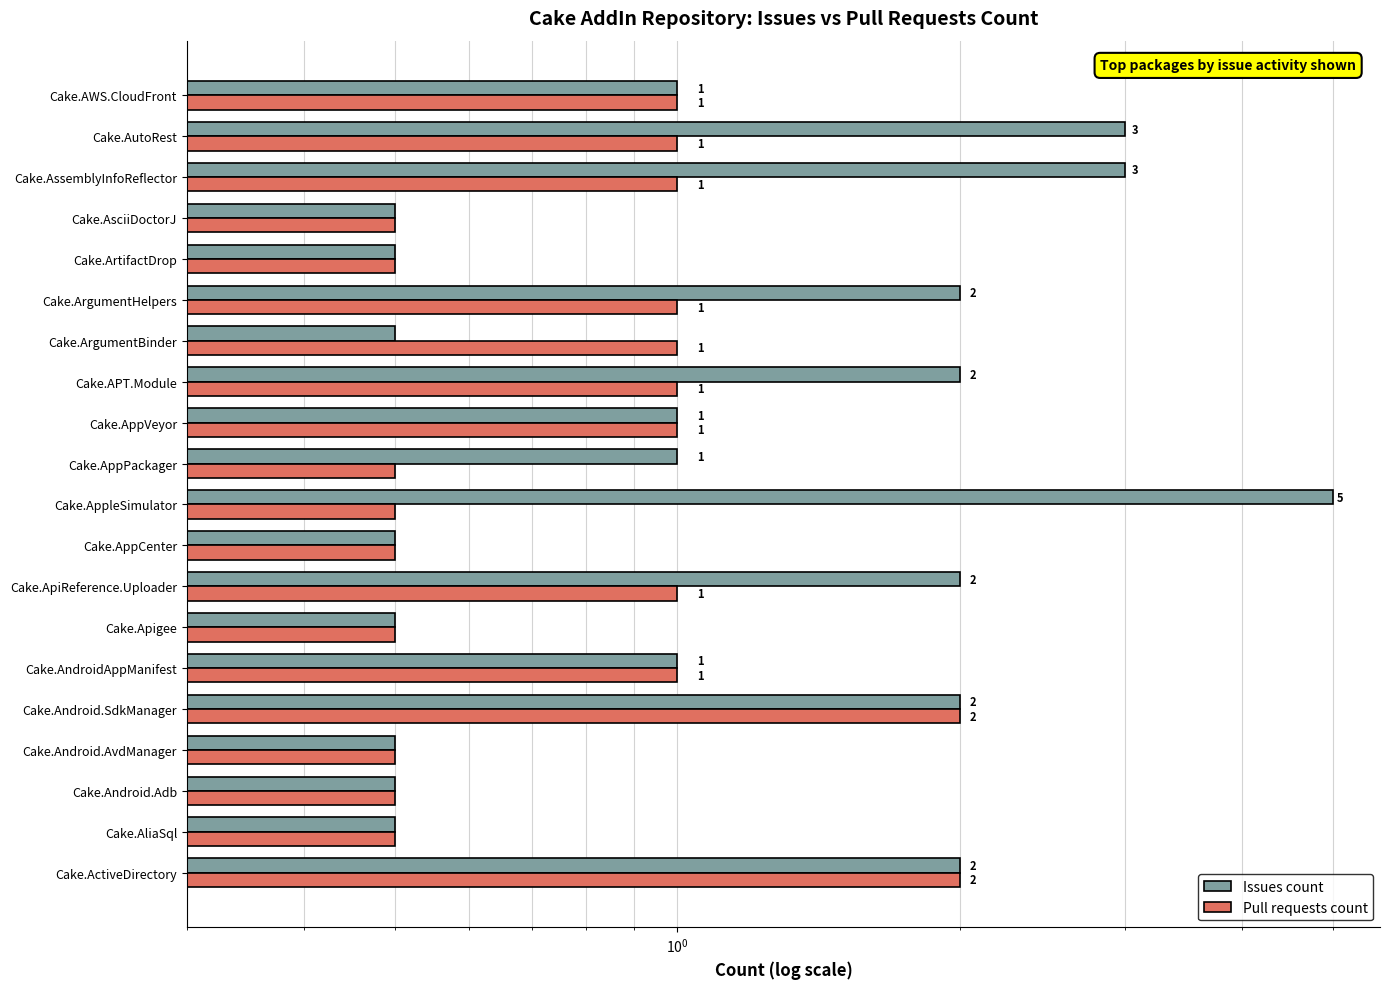

What is the maximum value shown in the chart?

5.0